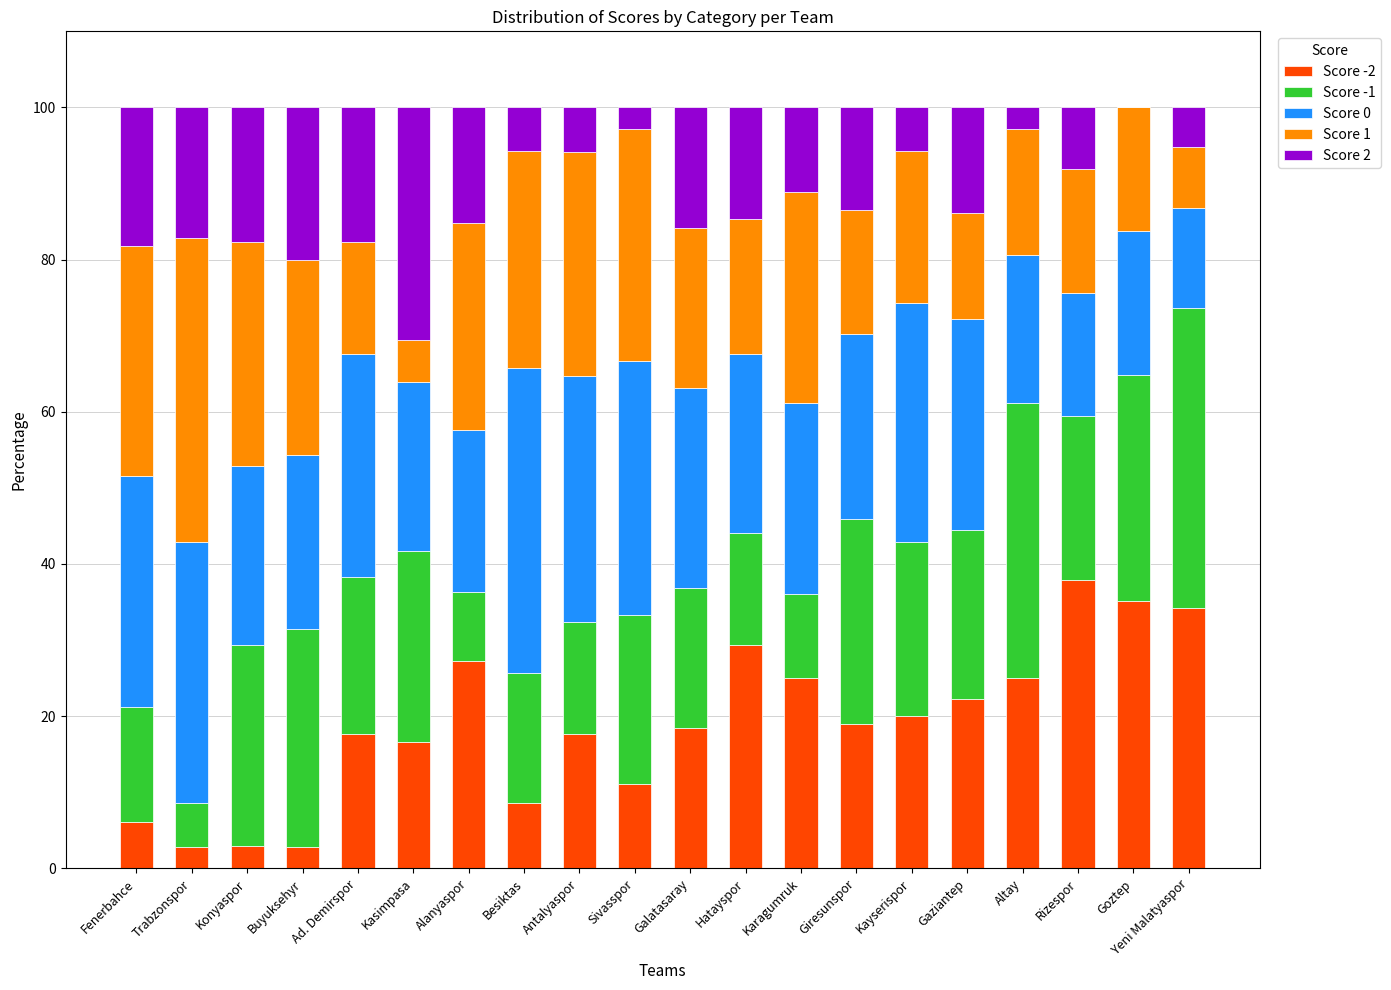

Which category has the highest value in the Score -2 series?

Rizespor